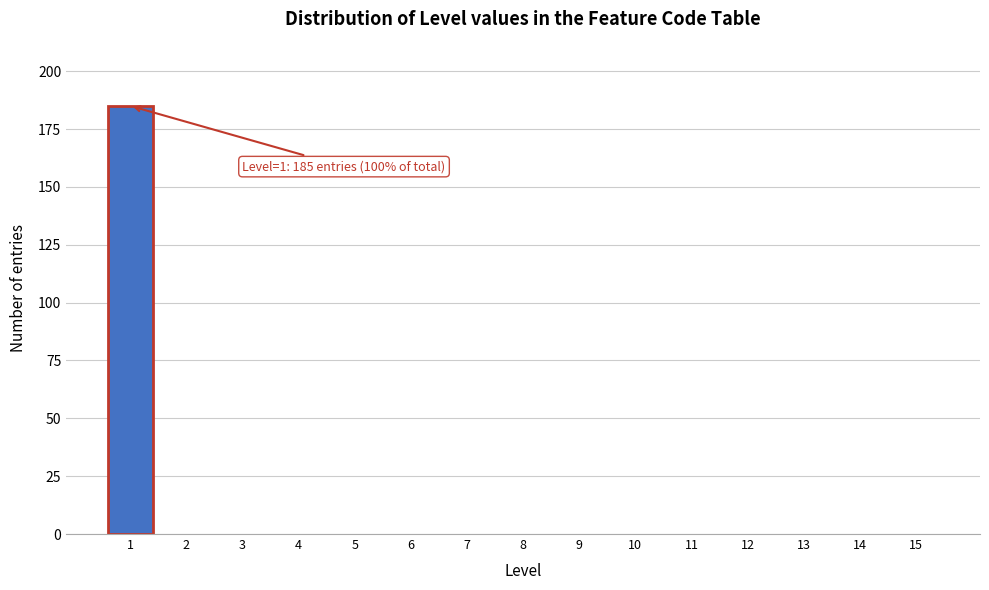

Reading right to left, extract all data points from this chart.

15=0	14=0	13=0	12=0	11=0	10=0	9=0	8=0	7=0	6=0	5=0	4=0	3=0	2=0	1=185